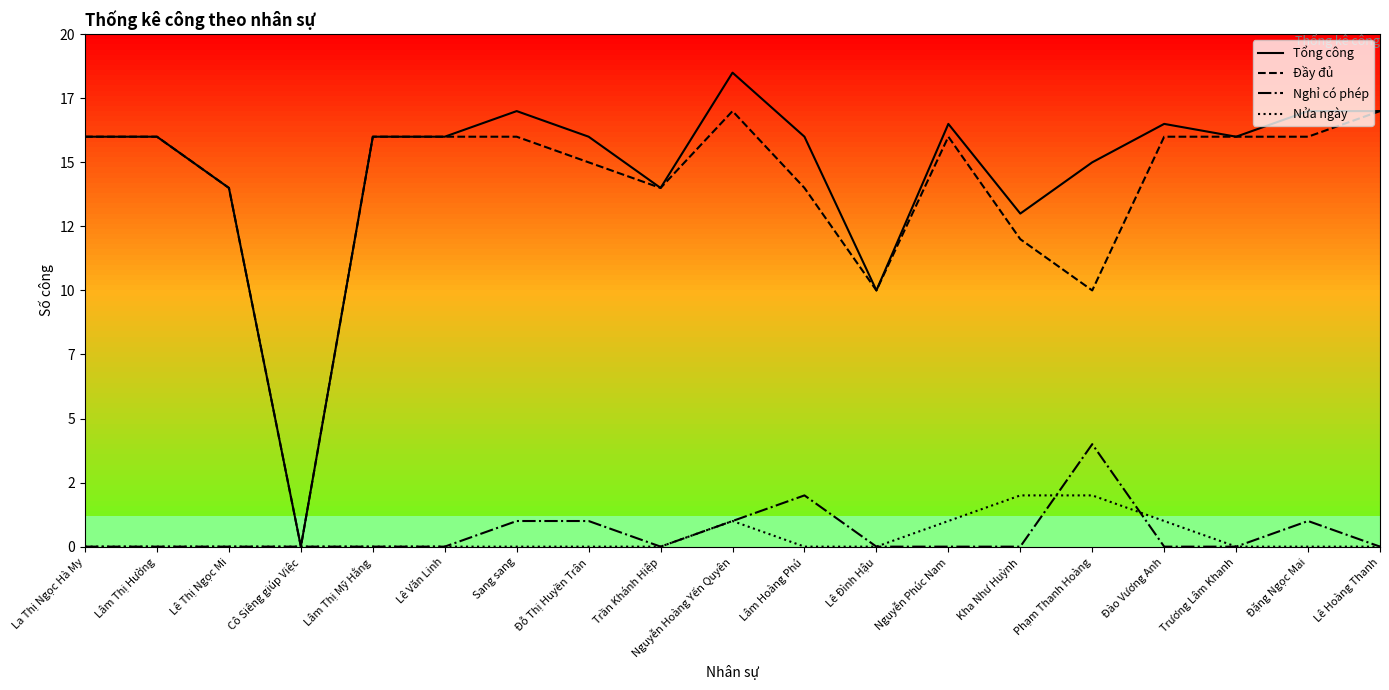

Is this an area chart (filled region under the line)?

No